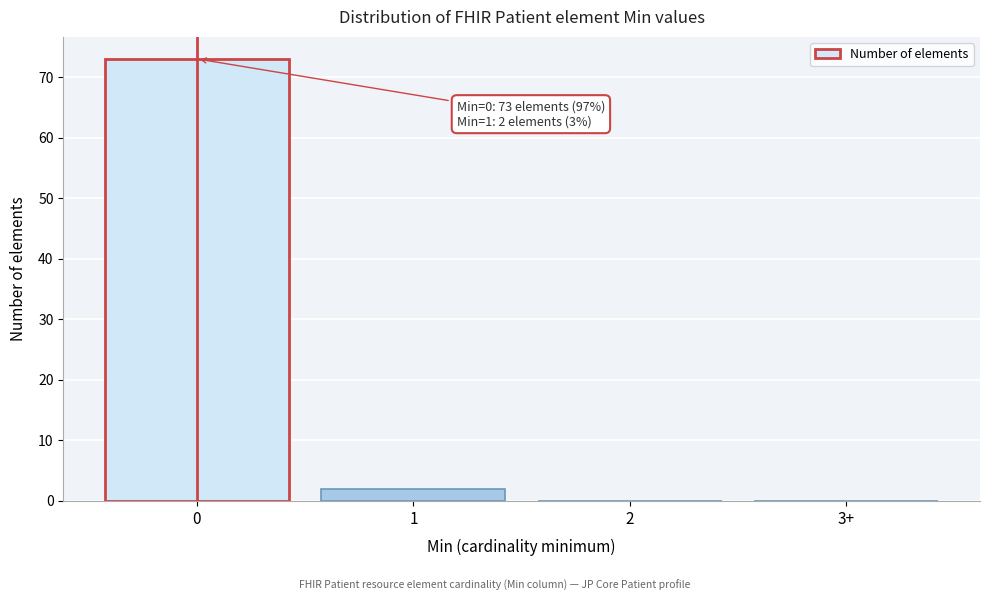

Reading right to left, extract all data points from this chart.

3+=0	2=0	1=2	0=73